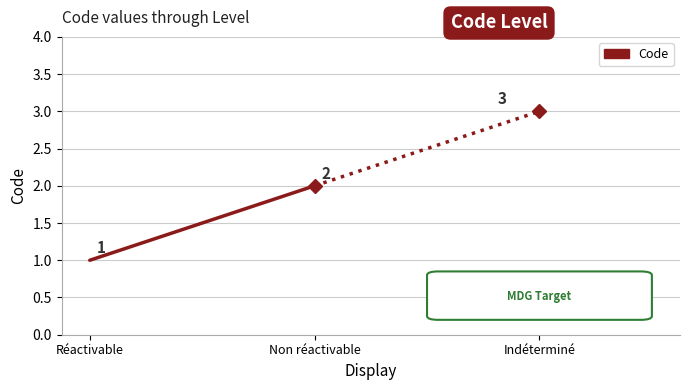

Rank the categories by value from highest to lowest.

Non réactivable, Réactivable